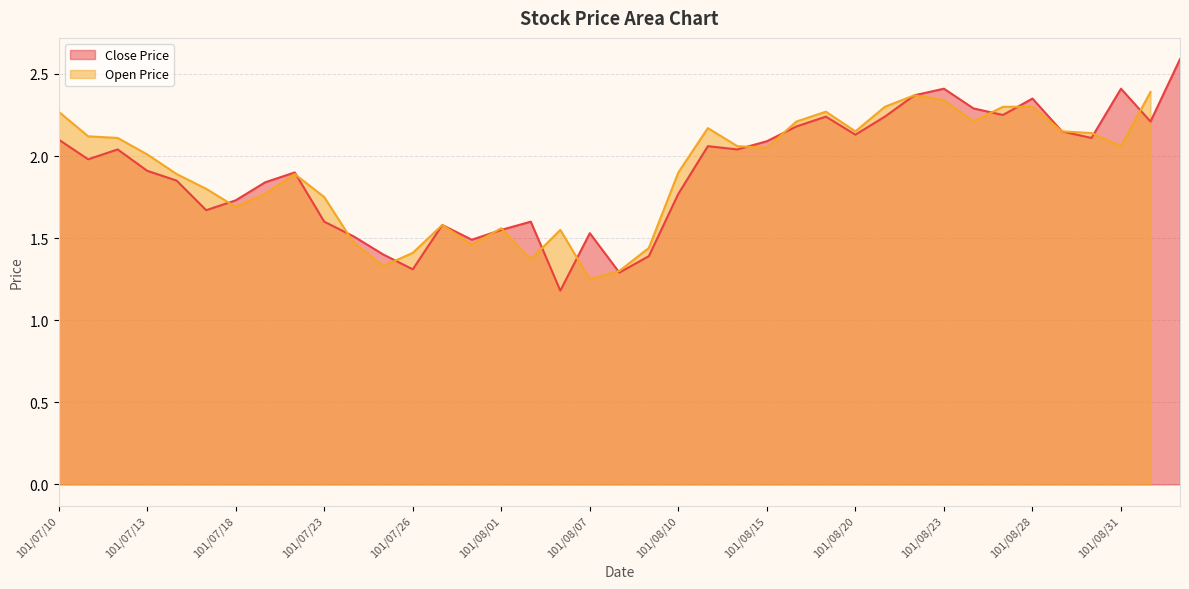

Which category has the lowest value across all series?

101/08/06